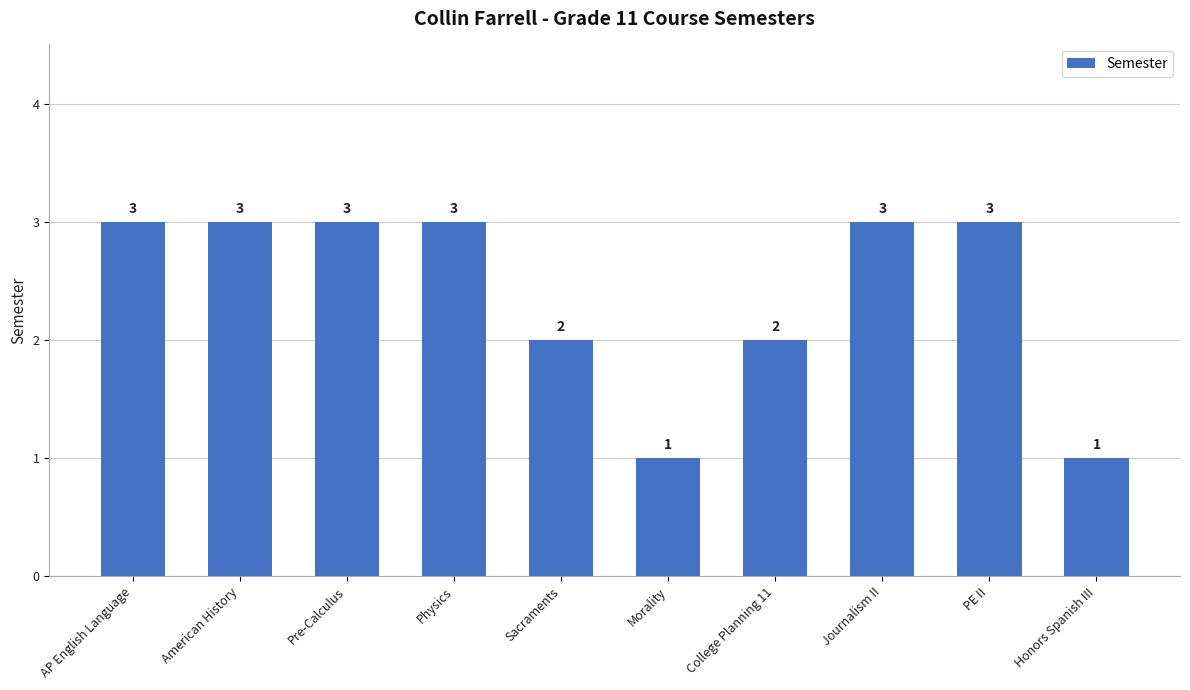

What is the label of the 4th bar from the right?

College Planning 11